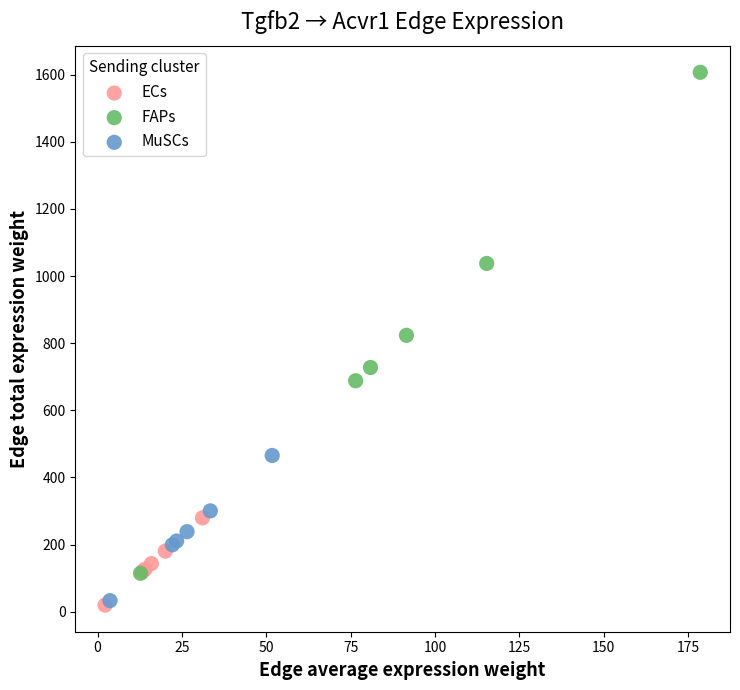

Which series reaches the maximum Y coordinate?

FAPs